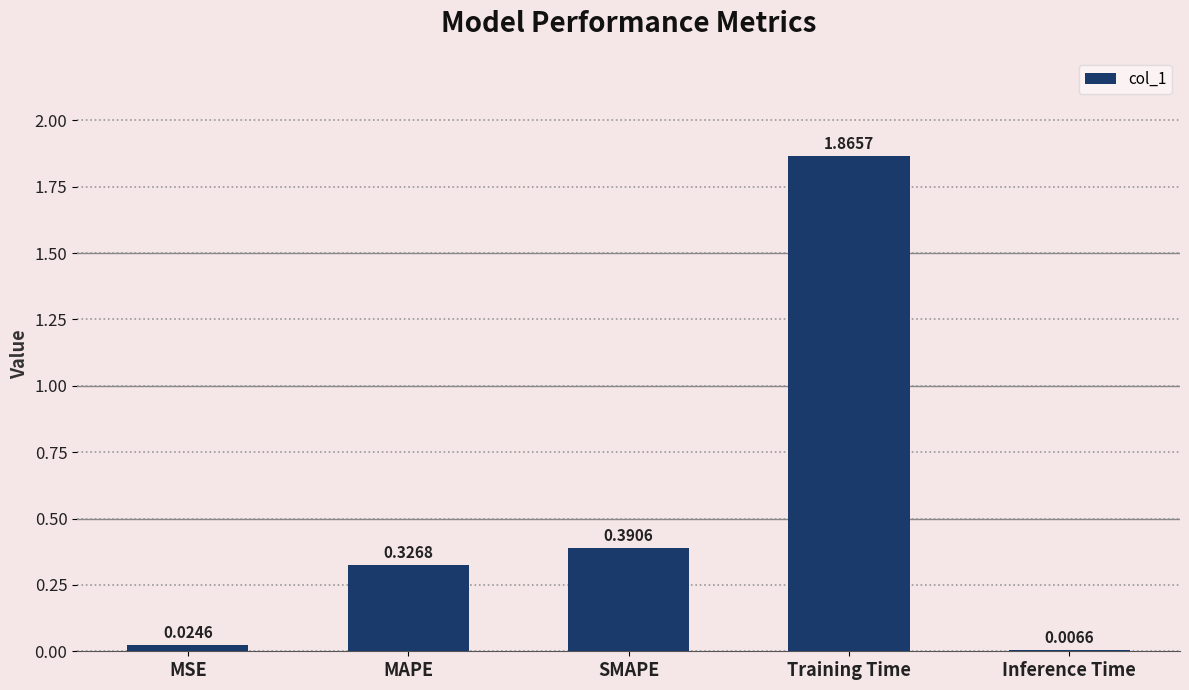

Where is the data nearest to the value 0?

Inference Time